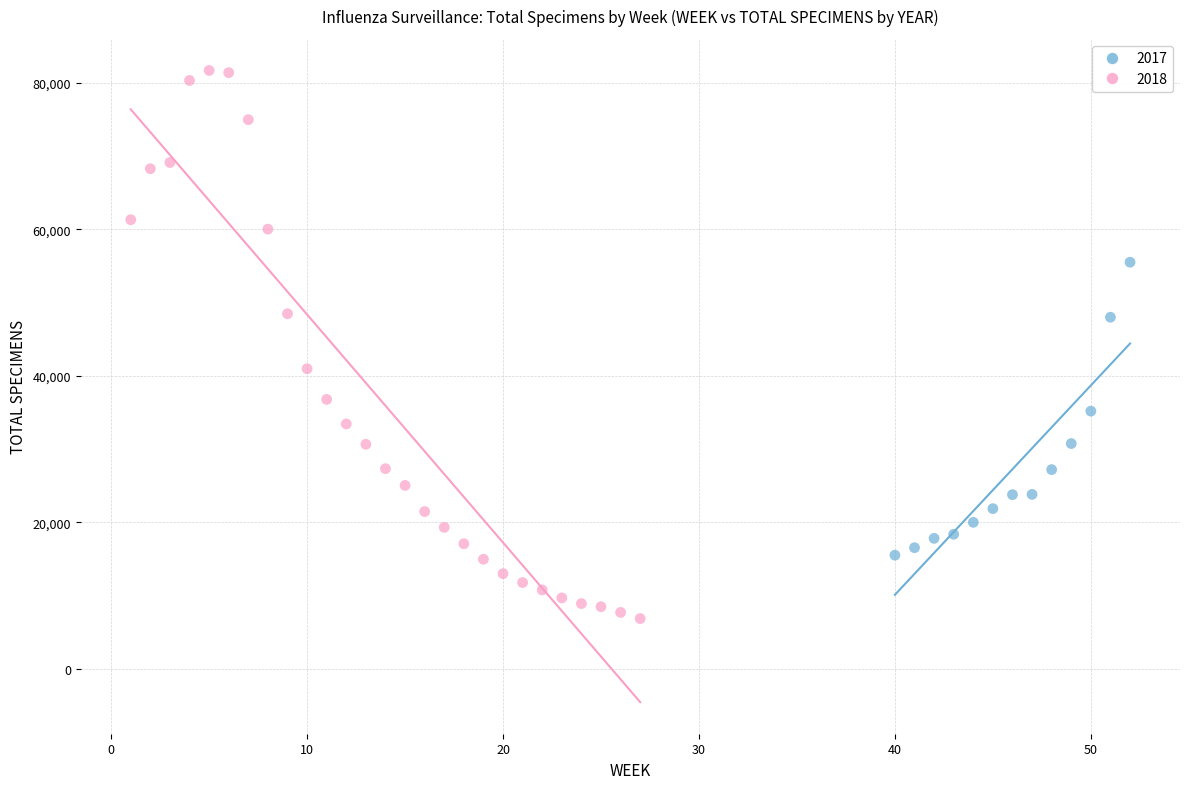

Which series contains the highest Y value?

2018